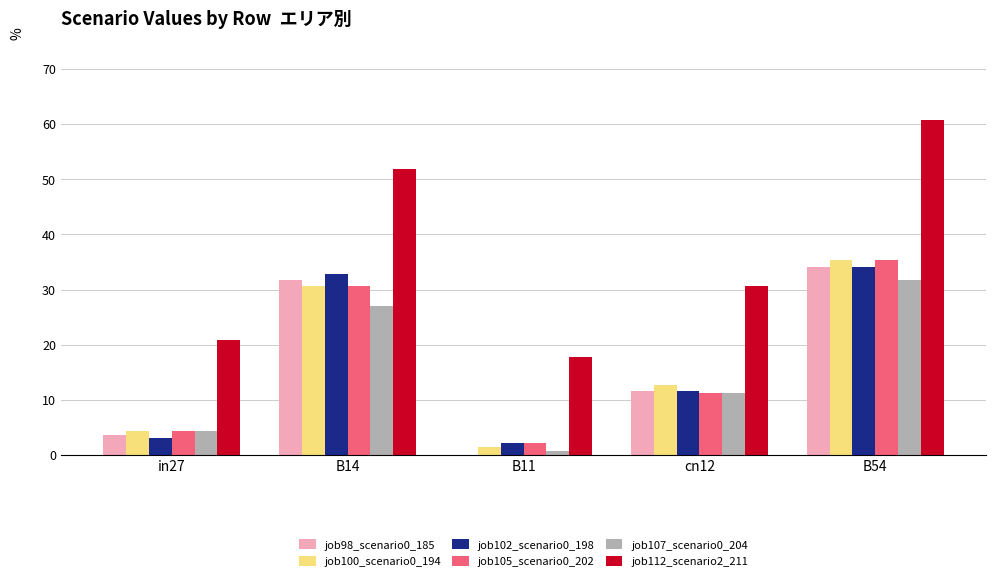

Which series changed the most between B14 and B11?

job112_scenario2_211